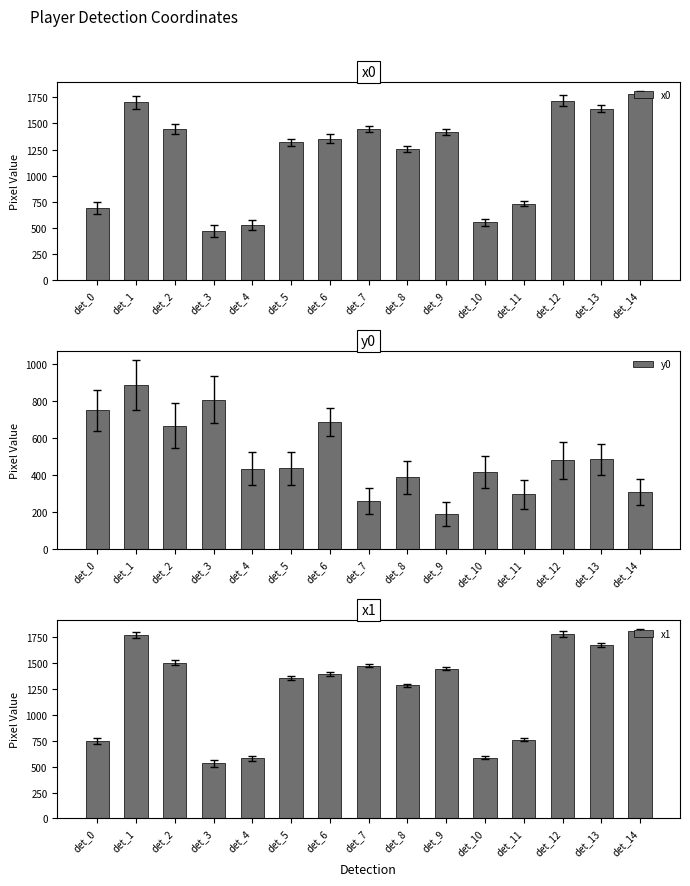

What is the difference between the y0 values at det_1 and det_7?

625.0